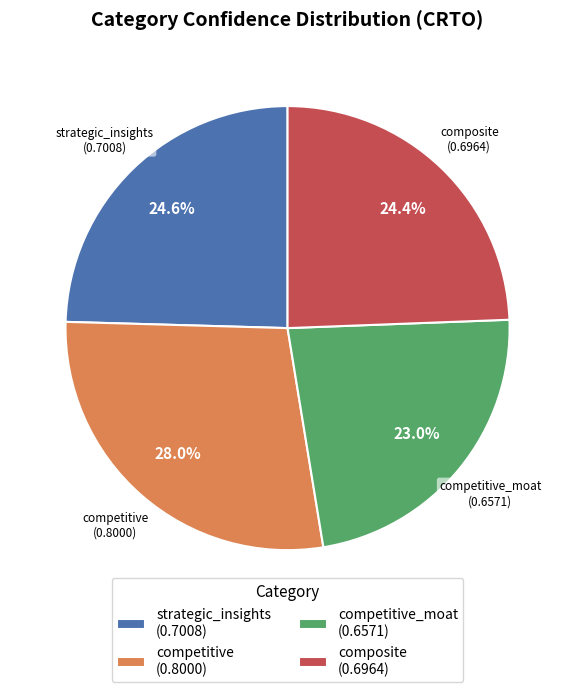

Between strategic_insights (0.7008) and competitive (0.8000), which is larger?

competitive (0.8000)